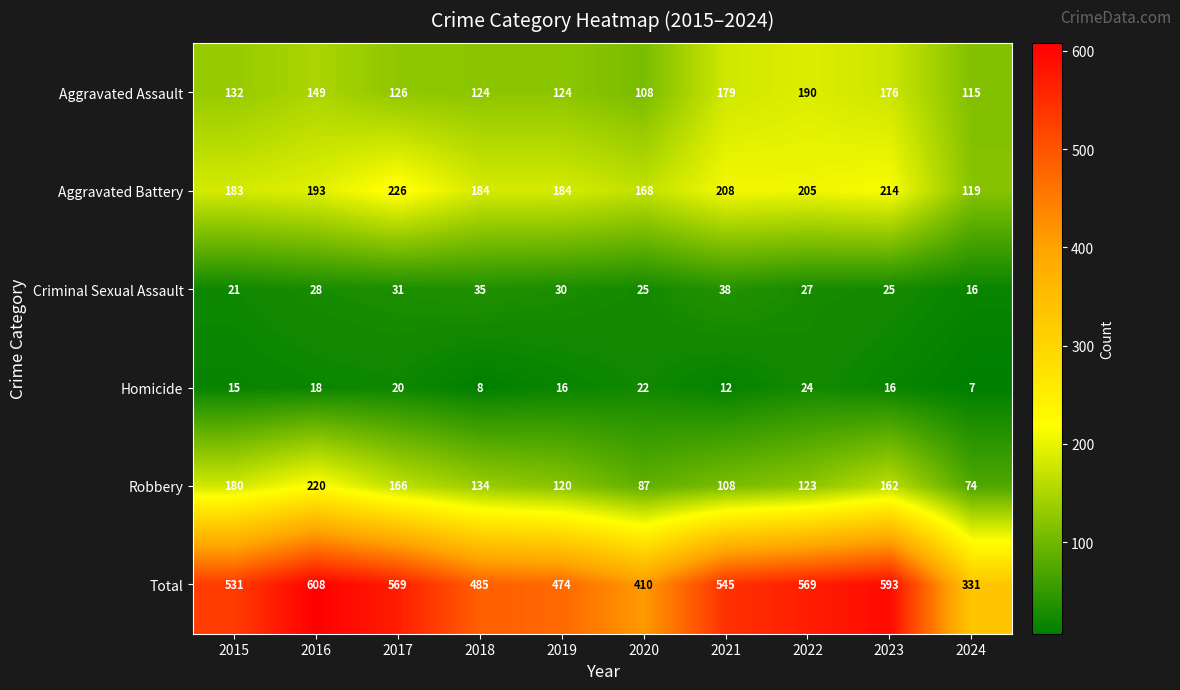

True or false: Robbery has a value of 120 at 2019.

True